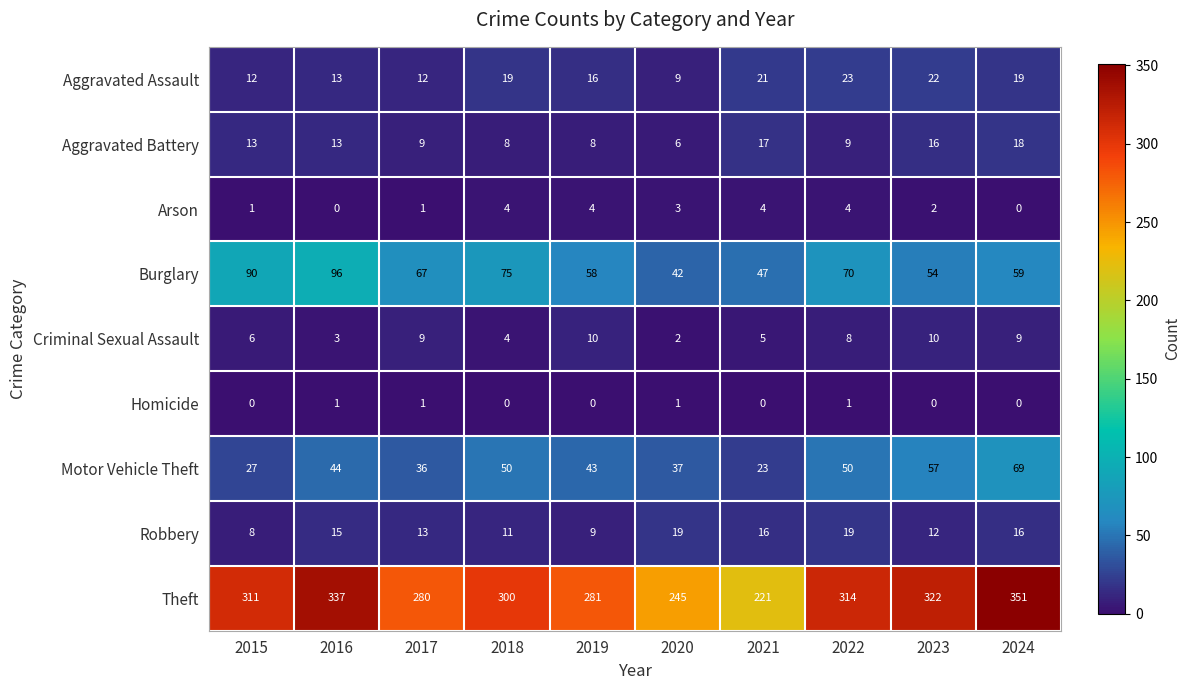

What is the difference between the maximum and minimum values in the Arson series?

4